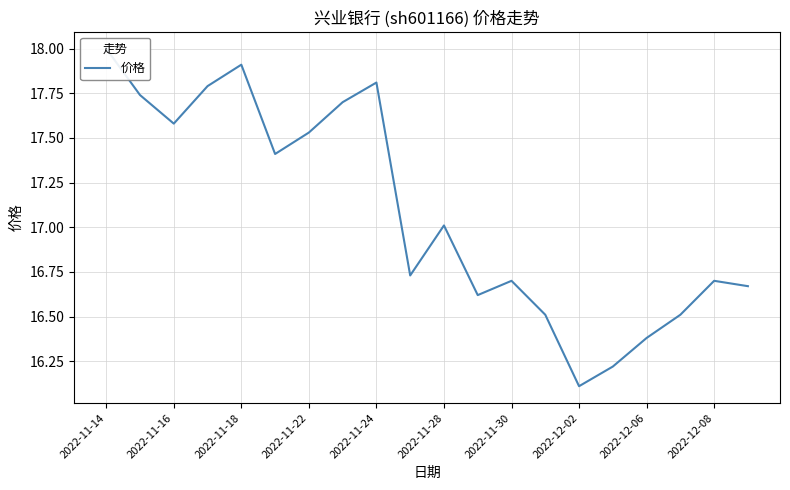

How many lines are shown in the chart?

1